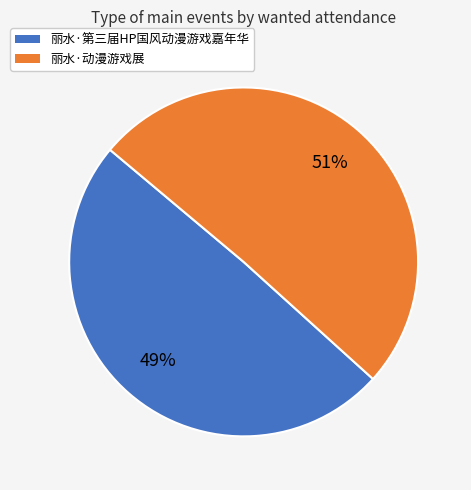

To the nearest percent, what is the combined percentage of 丽水·动漫游戏展 and 丽水·第三届HP国风动漫游戏嘉年华?

100%